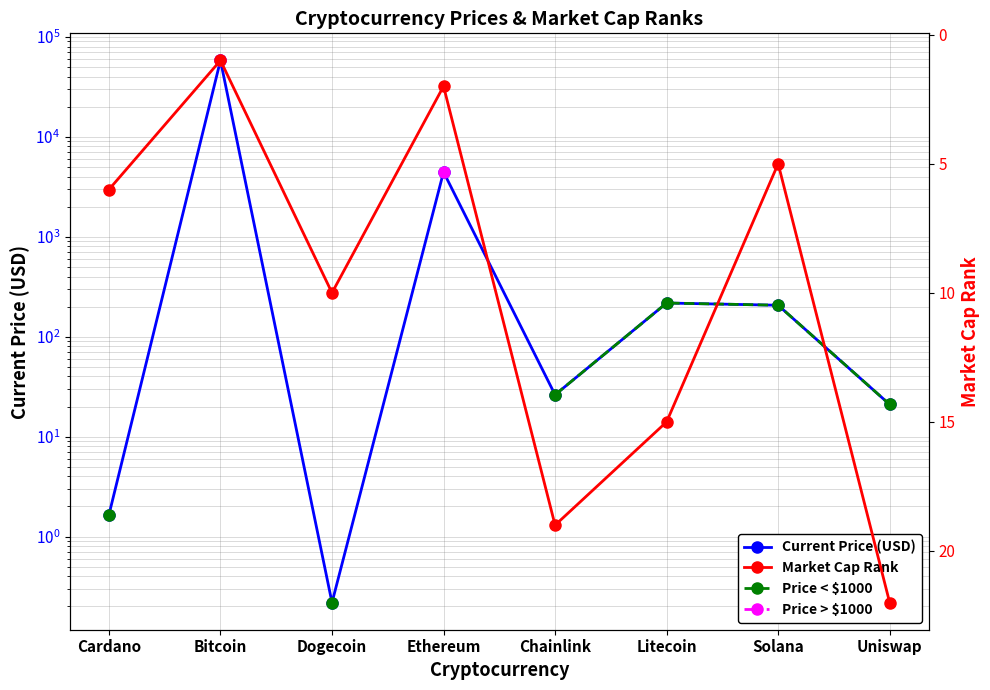

What is the difference between the maximum and minimum values in the Current Price (USD) series?

58046.8